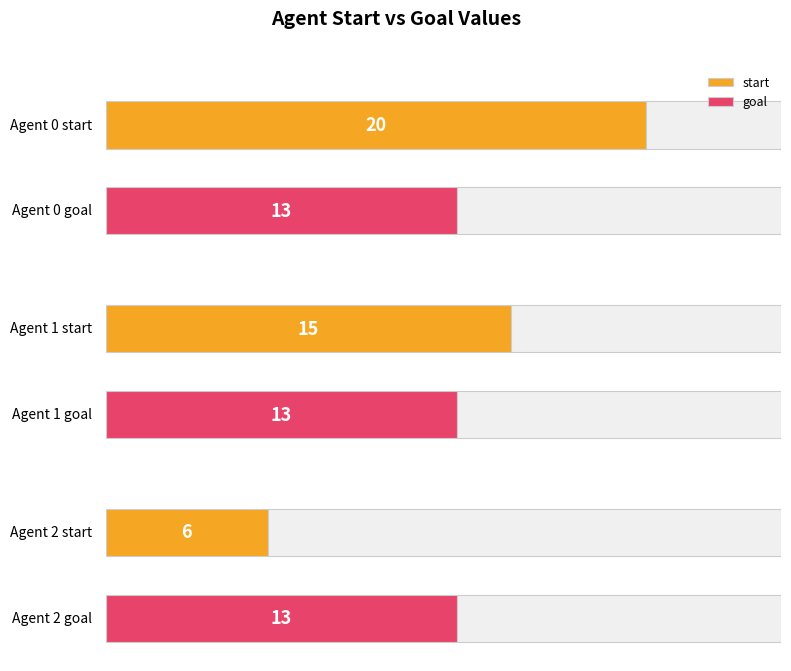

What are all the series names shown in the legend?

start, goal